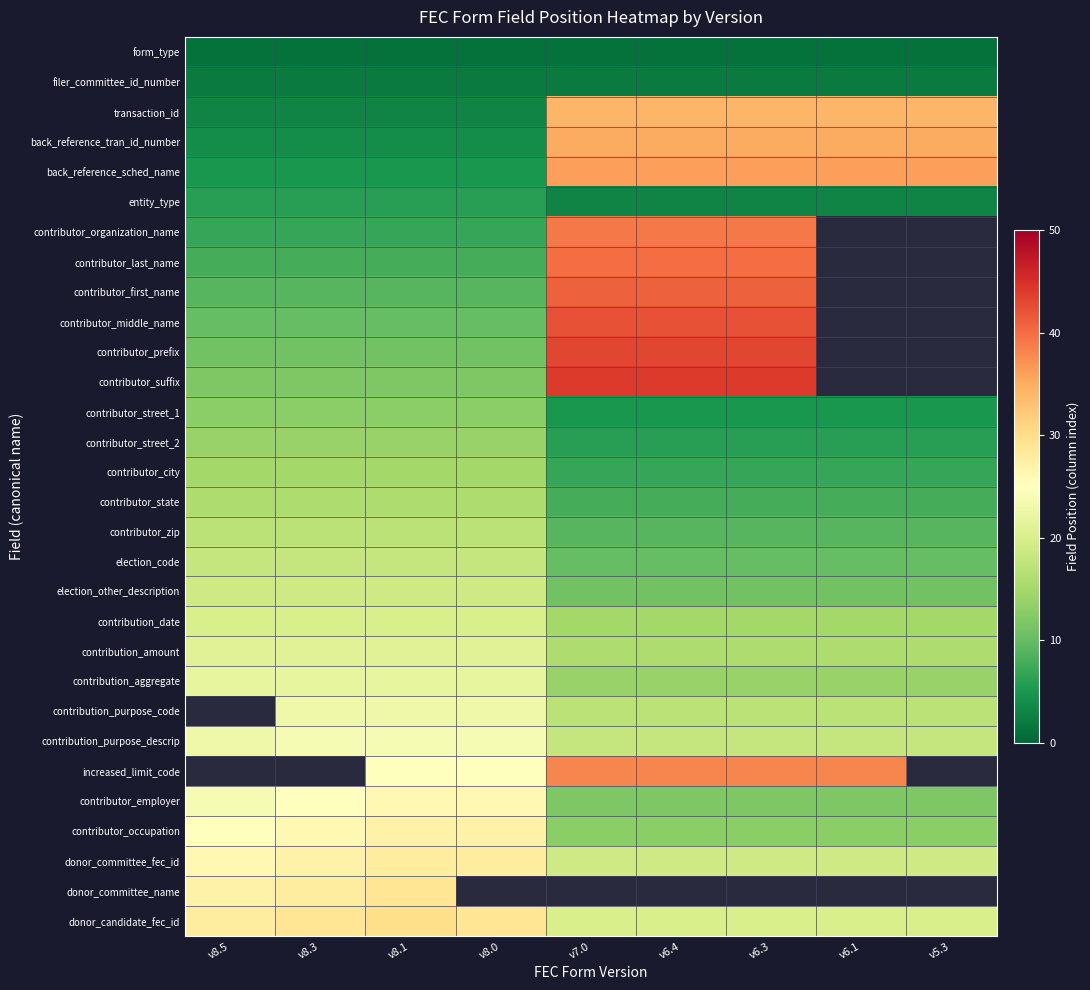

What is the total value across all series at v5.3?

311